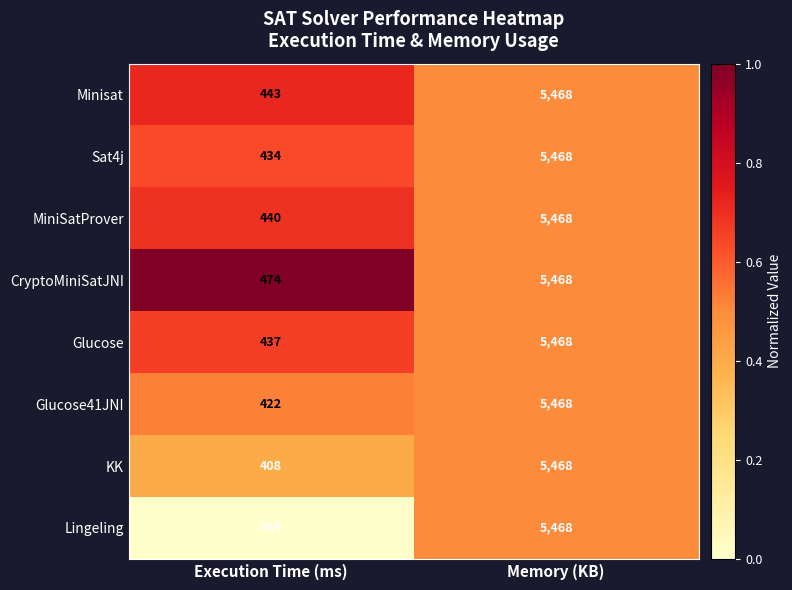

Rank the series at Execution Time (ms) from highest to lowest value.

CryptoMiniSatJNI, Minisat, MiniSatProver, Glucose, Sat4j, Glucose41JNI, KK, Lingeling